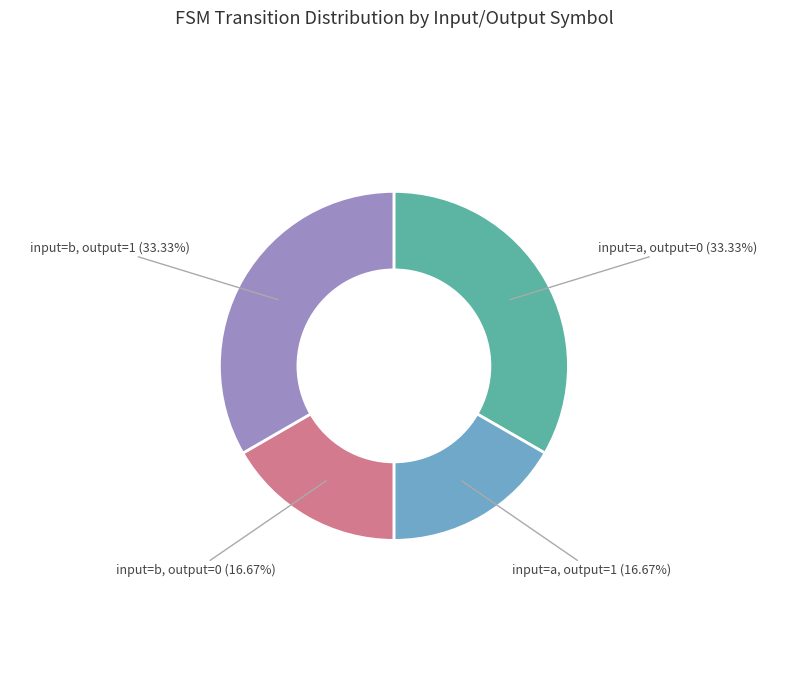

To the nearest percent, what is the combined percentage of input=a, output=1 and input=b, output=0?

33%